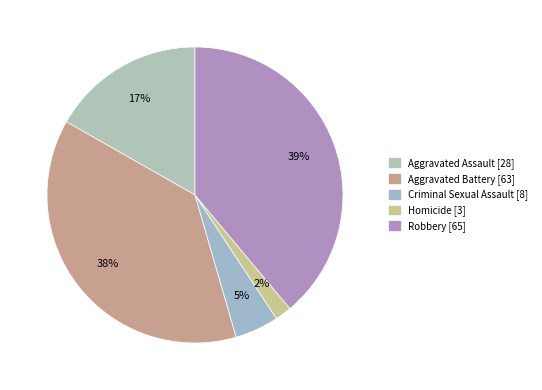

Which category has the biggest portion of the pie?

Robbery